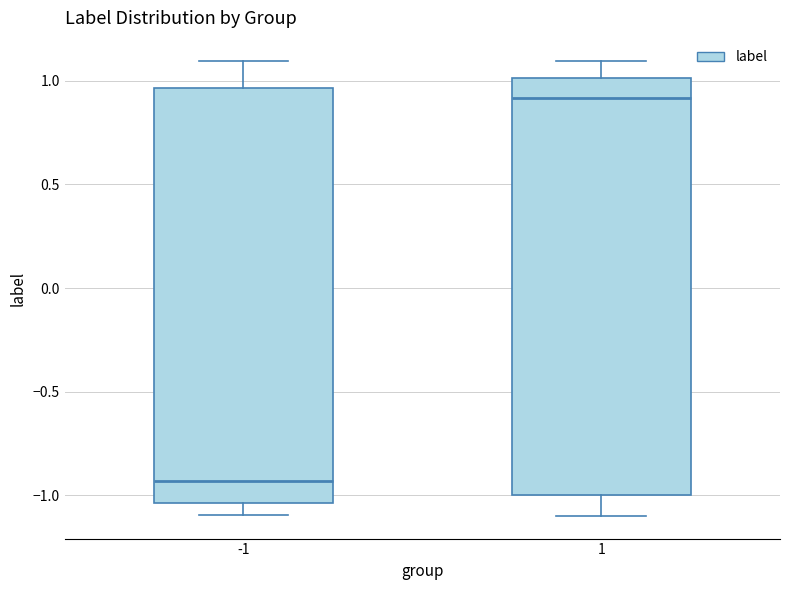

Which box has the highest median line?

1